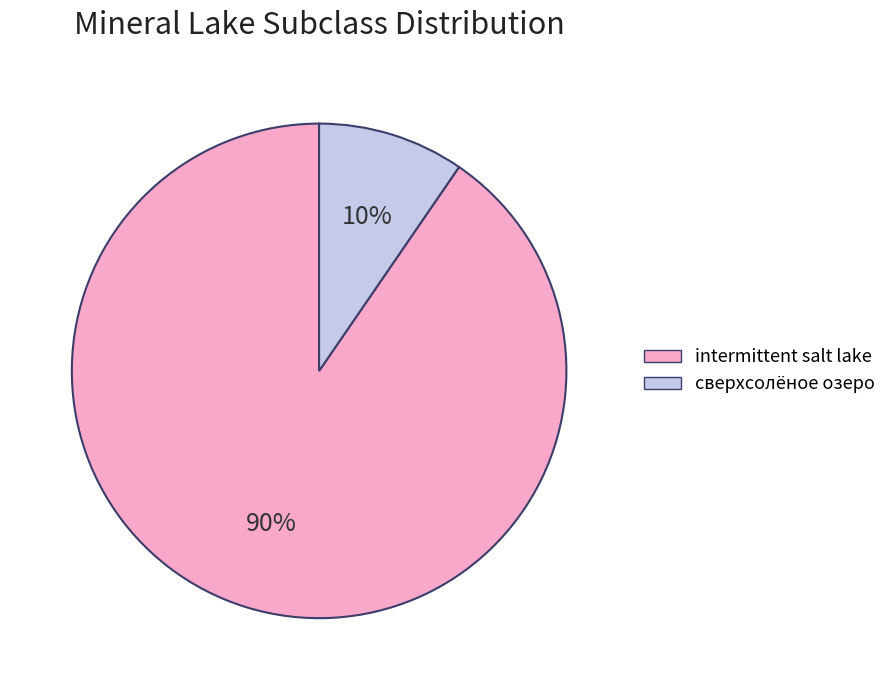

How many slices are in this pie chart?

2